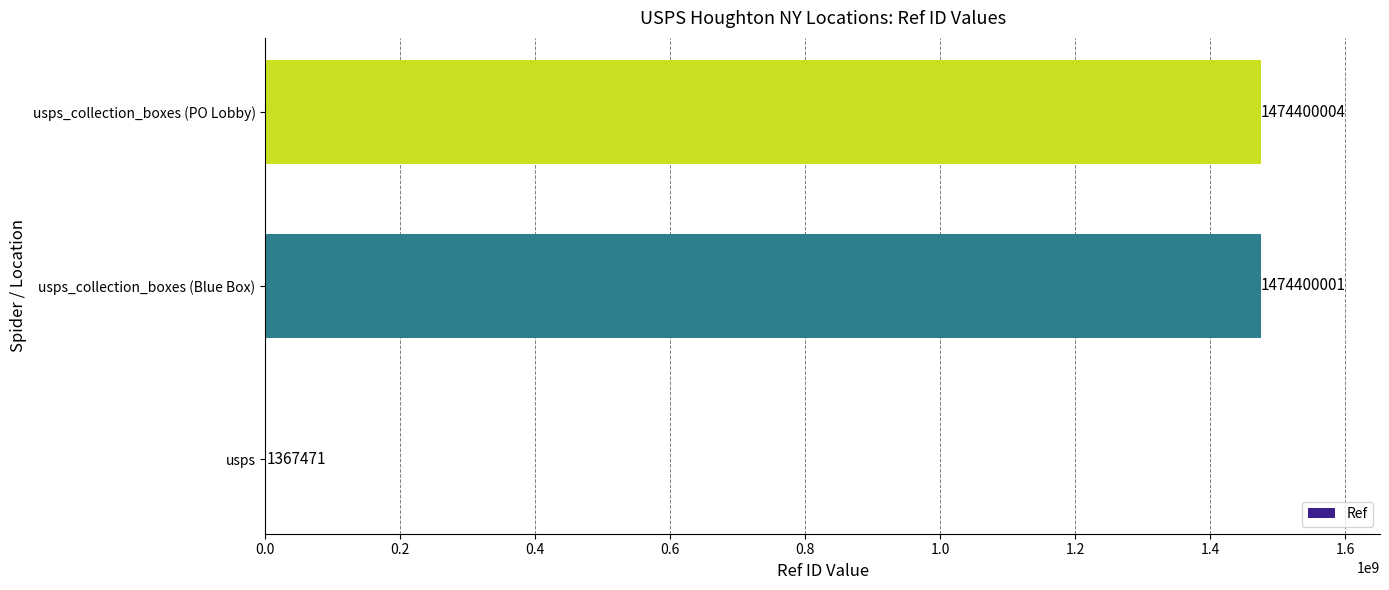

What is the sum of all values?

2950167476